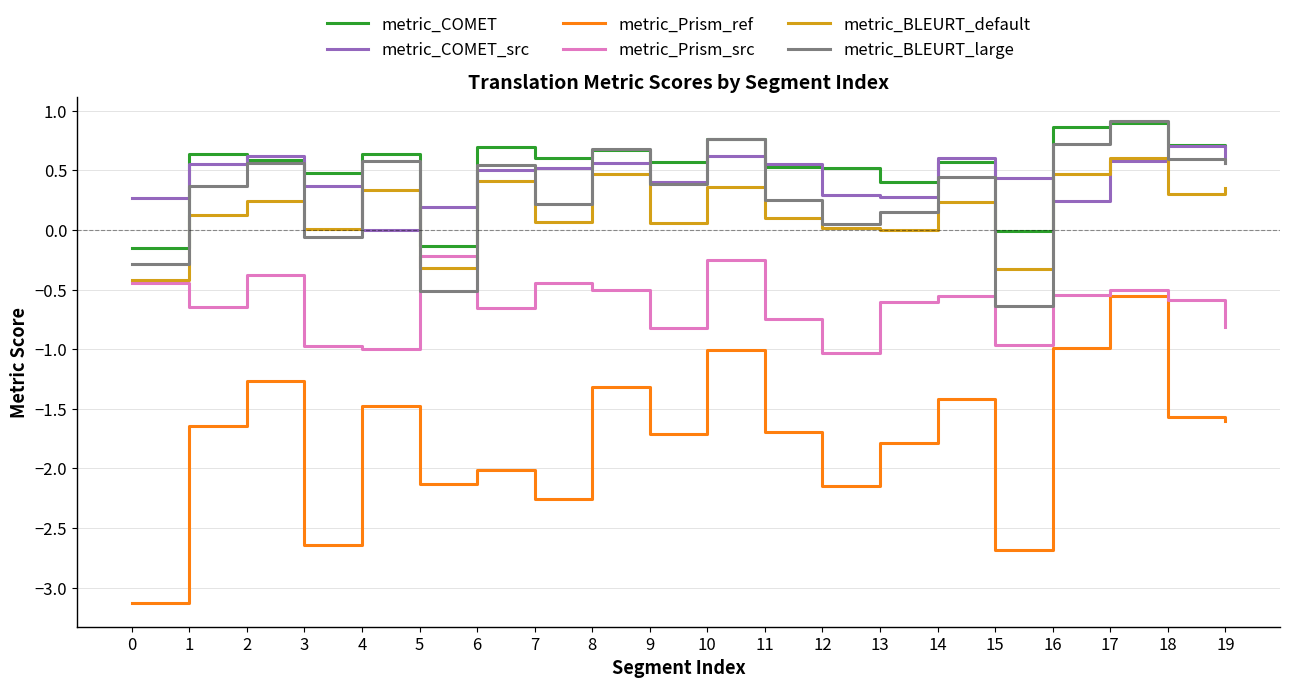

Is it true that metric_Prism_ref equals -1.6 at 19?

True